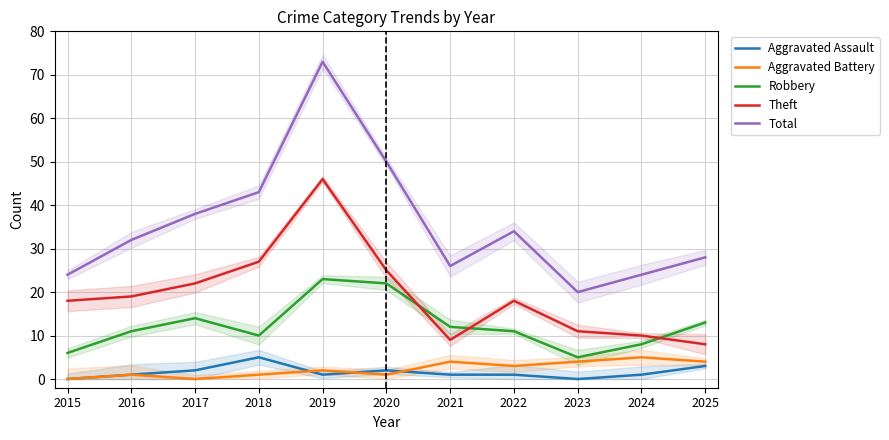

At which category does Theft reach its first local peak?

2019